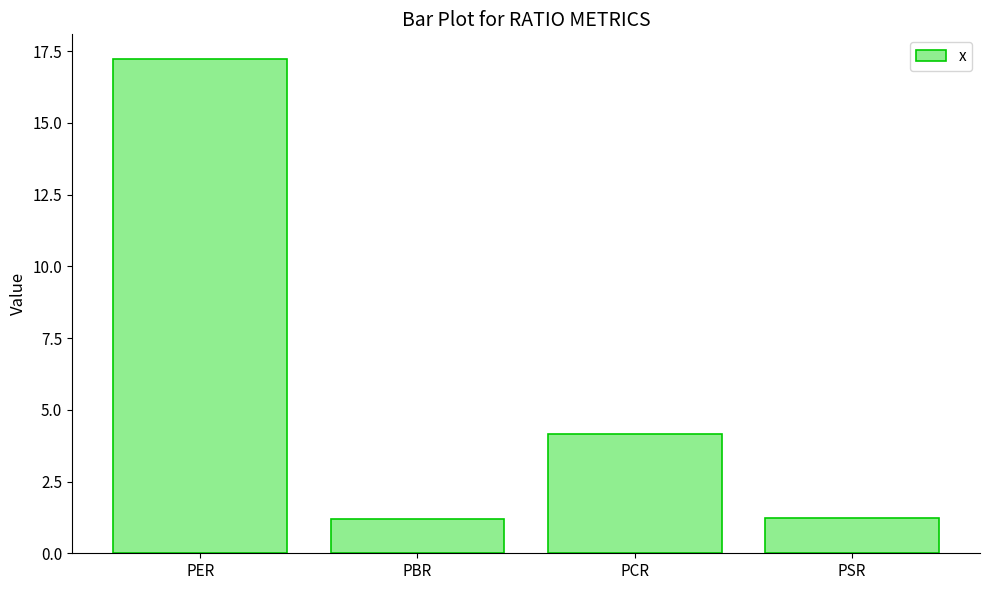

How many data points are less than 4?

2